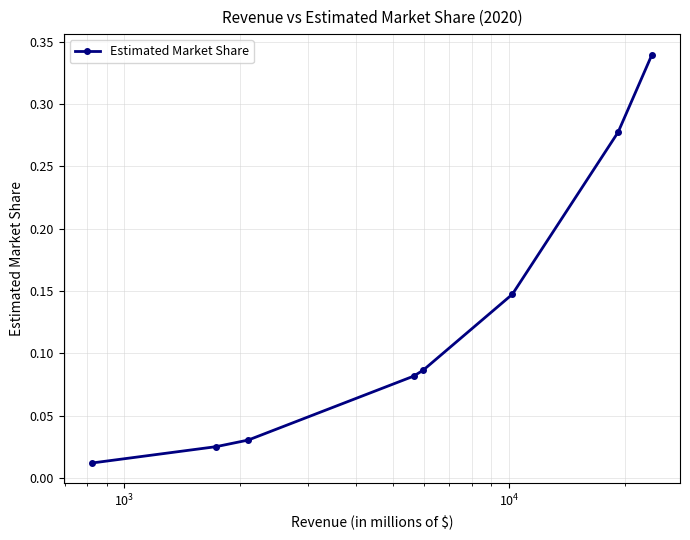

True or false: there are more than 0 points higher than both neighbors.

False